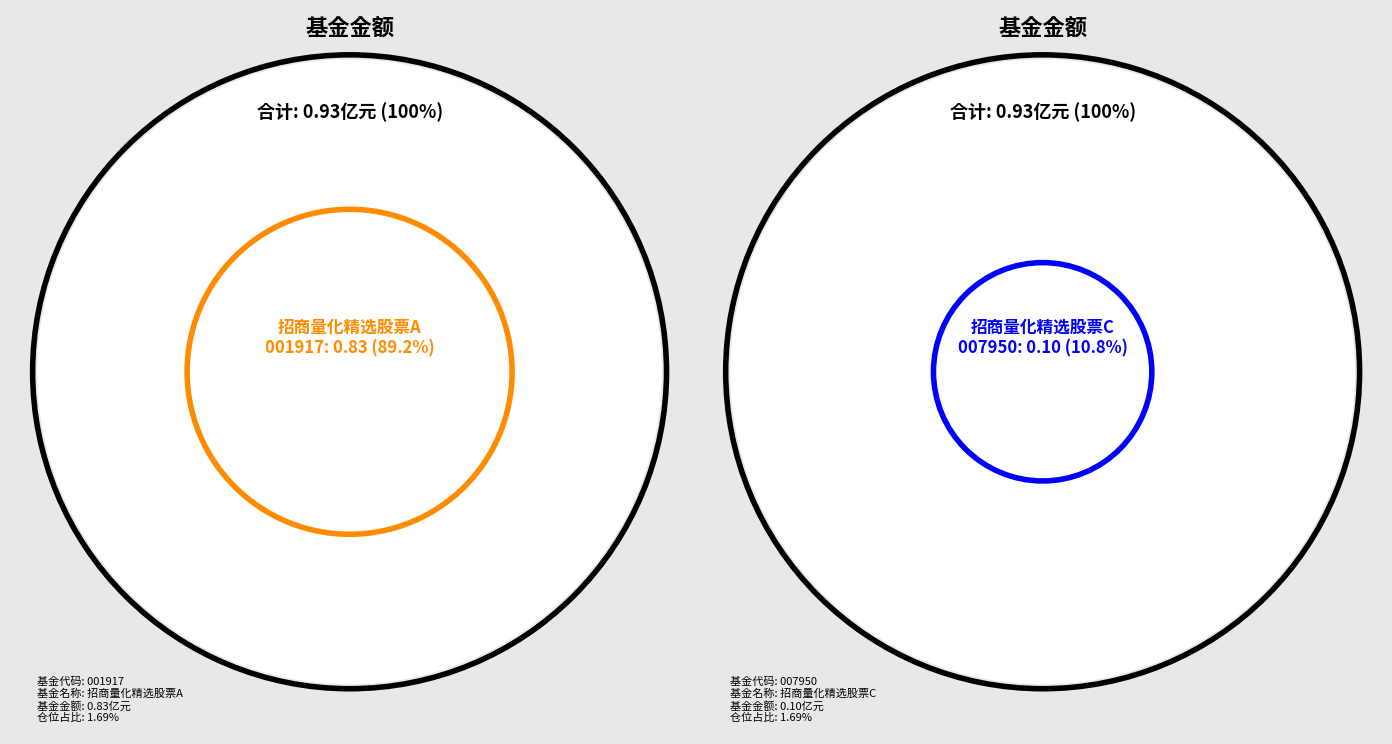

Rank the categories by value from lowest to highest.

招商量化精选股票C, 招商量化精选股票A